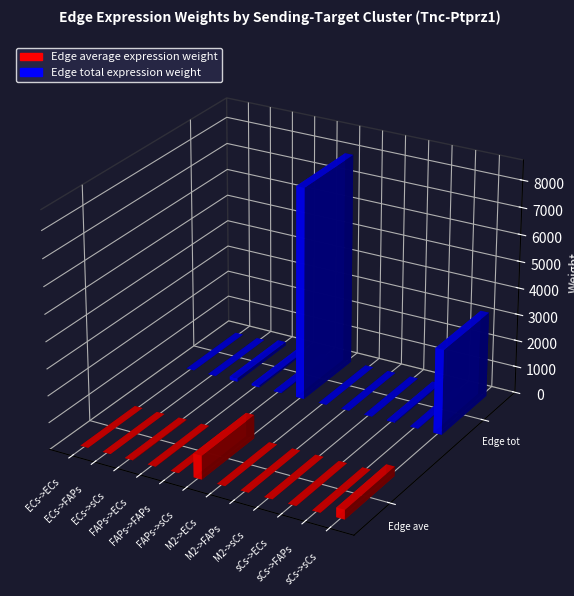

Rank the series by their average value, from lowest to highest.

Edge average expression weight, Edge total expression weight